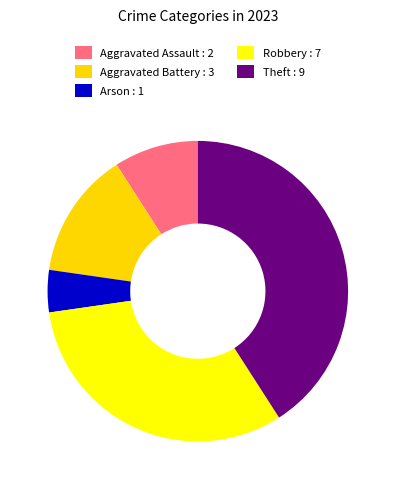

To the nearest percent, what percentage of the pie is Theft?

41%